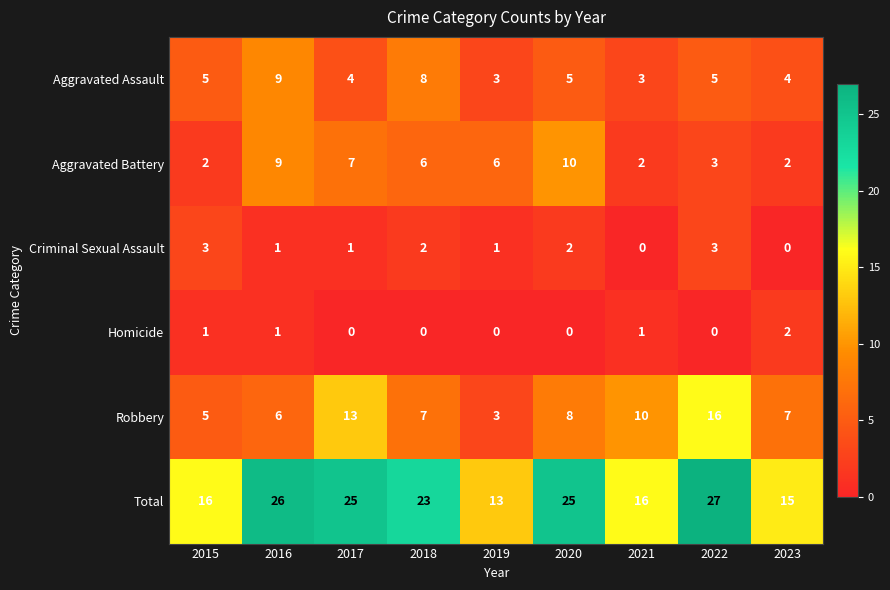

At which category is the sum across all series the highest?

2022